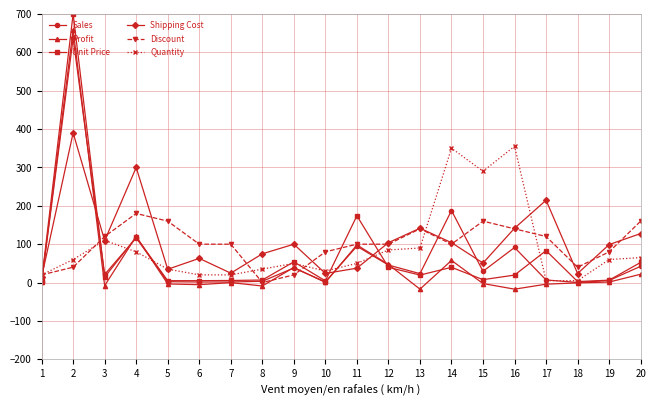

What is the value of the Unit Price point at the 18th from the left?

2.5